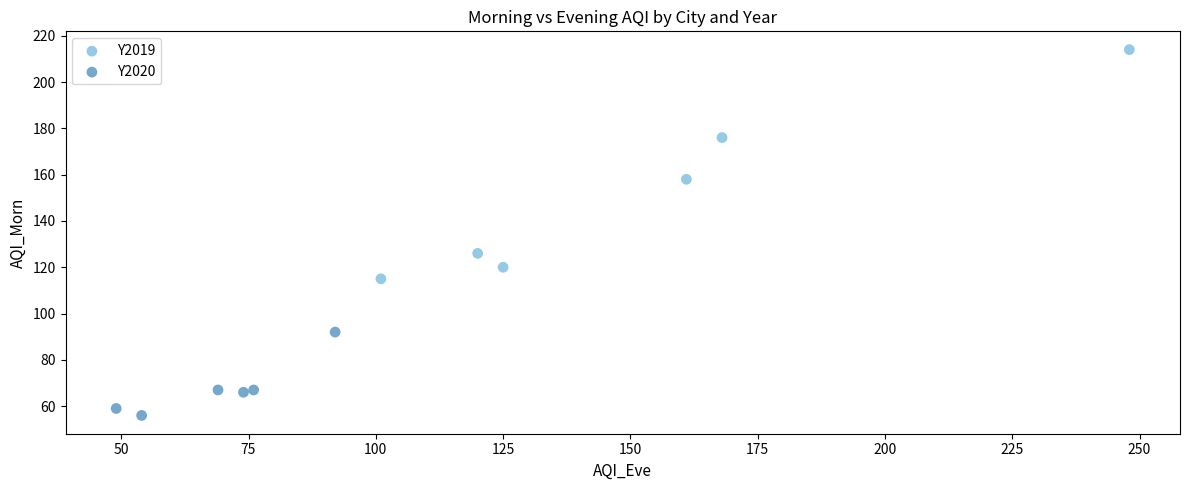

Which series contains the highest Y value?

Y2019